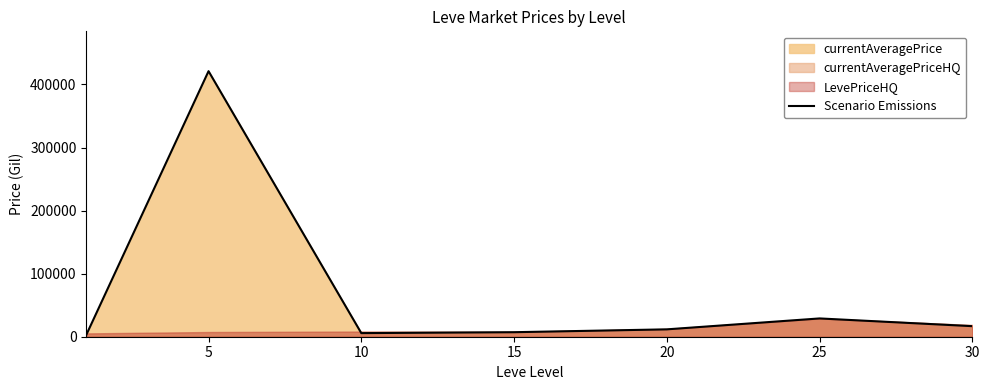

What is the average value?

70642.2